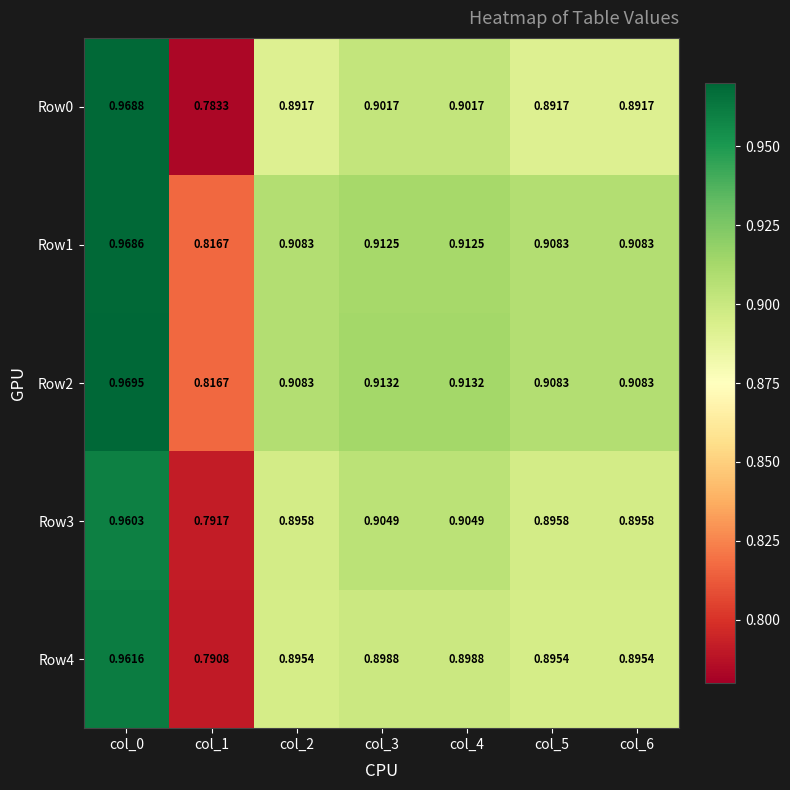

How many series are shown in this chart?

5